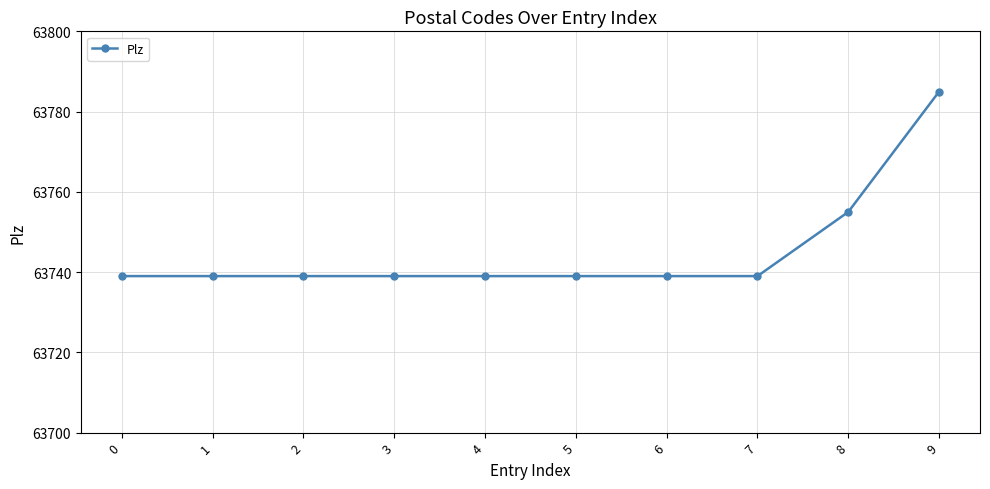

Does the chart have visible grid lines?

Yes